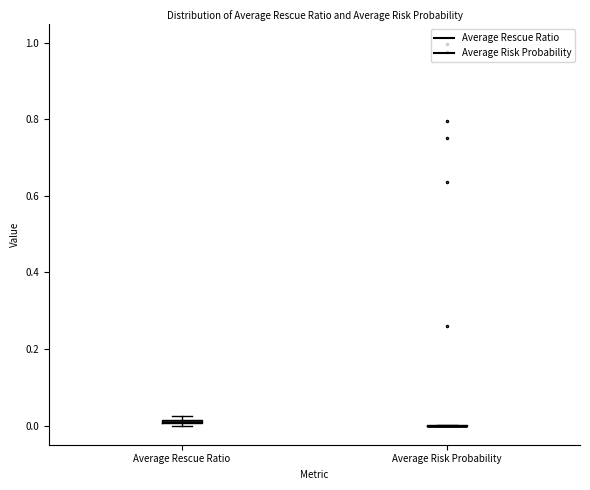

Where is the upper edge of the box for Average Rescue Ratio on the y-axis? The values are not printed on the chart, so give them approximately, as read against the axis.

0.02